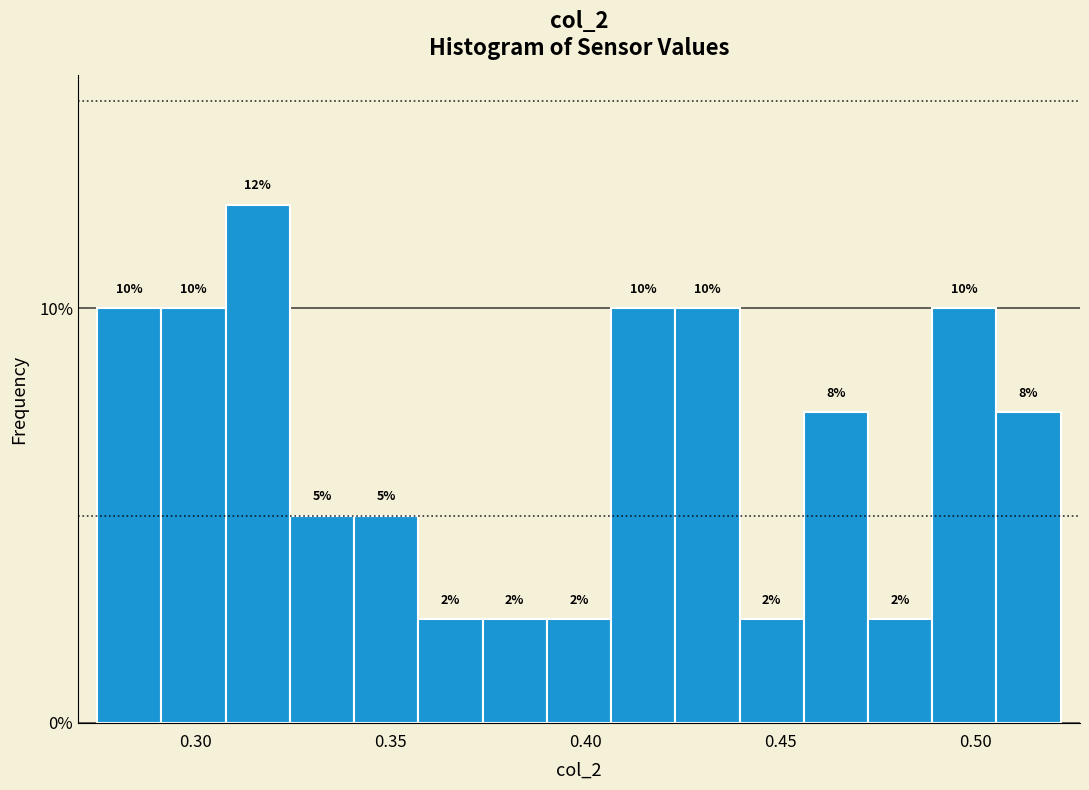

Around what value on the x-axis is the tallest bar? Give the approximate position of its centre, as read against the axis.

0.315